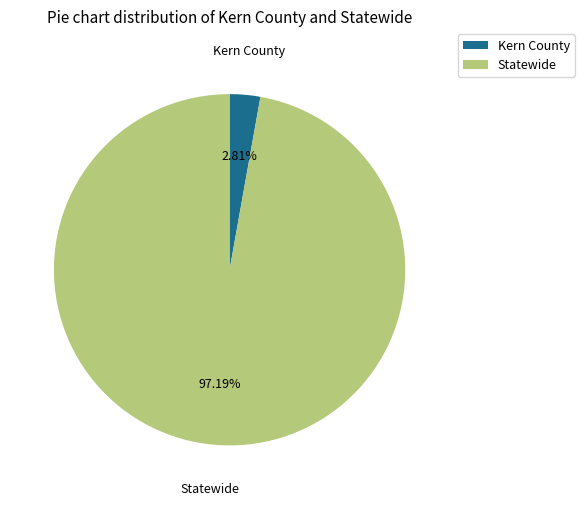

Which has a higher value, Statewide or Kern County?

Statewide